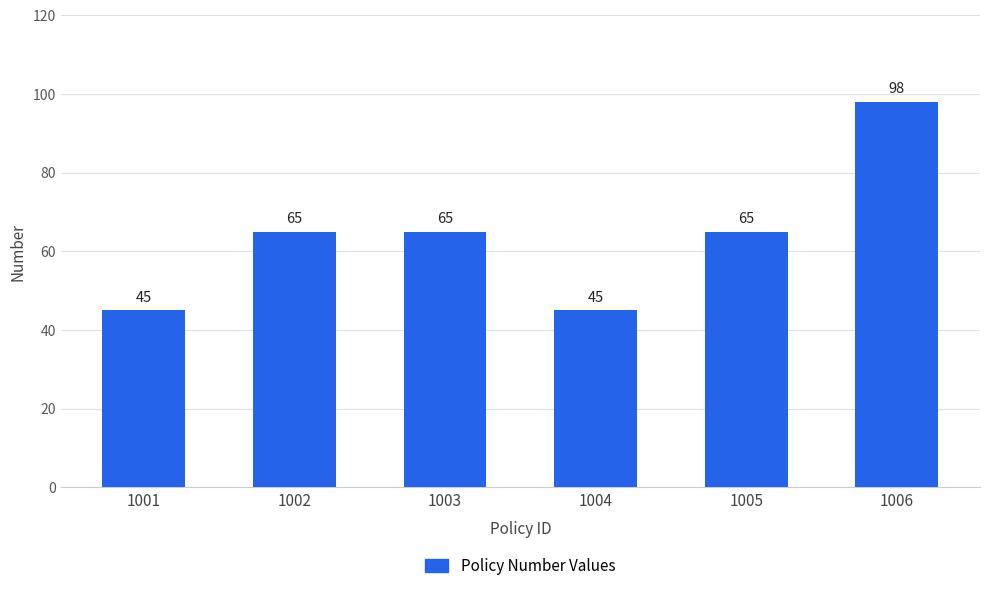

What is the value of the 1st bar from the left?

45